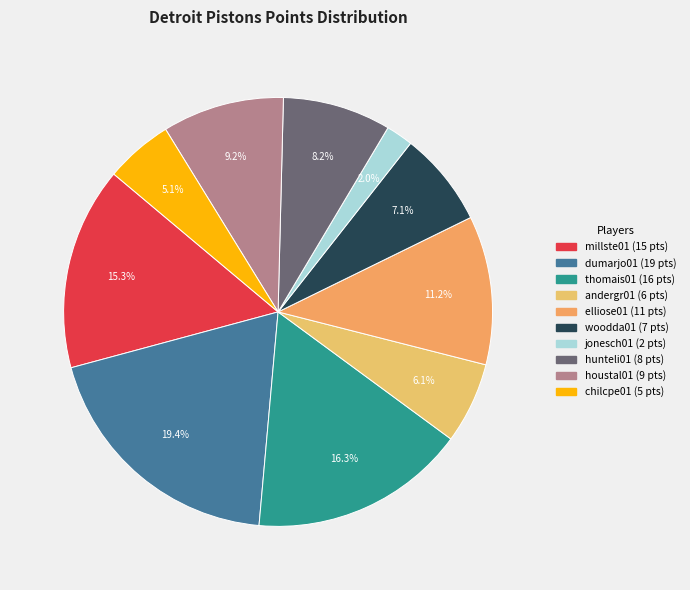

Rank the categories by value from highest to lowest.

dumarjo01, thomais01, millste01, elliose01, houstal01, hunteli01, woodda01, andergr01, chilcpe01, jonesch01